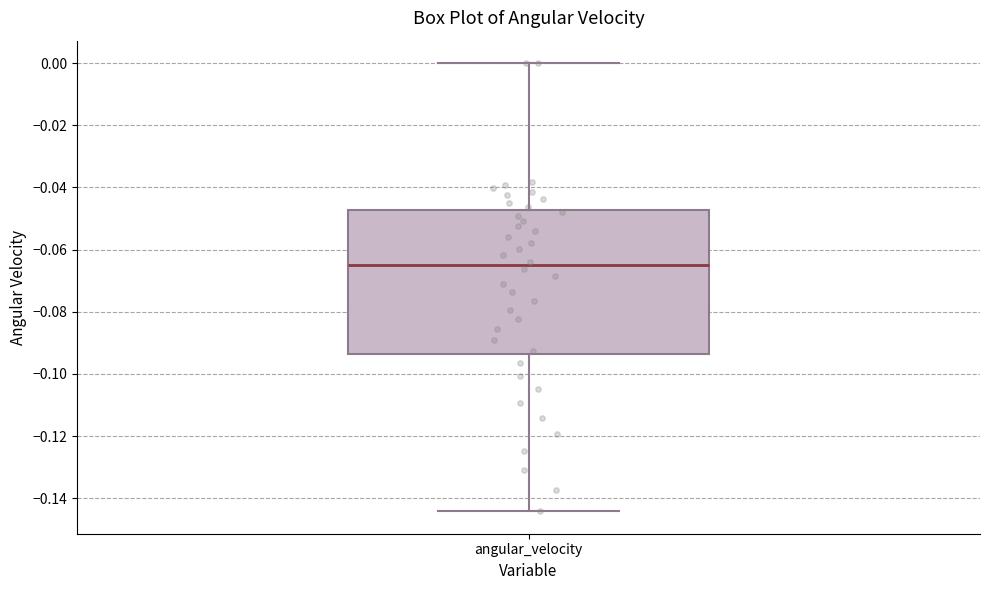

Read this box plot against the y-axis: the position of the median line, the range covered by the box, and the ends of both whiskers. The values are not printed on the chart, so give them approximately, as read against the axis.

median -0.066, box -0.094 to -0.048, whiskers -0.144 to 0.000